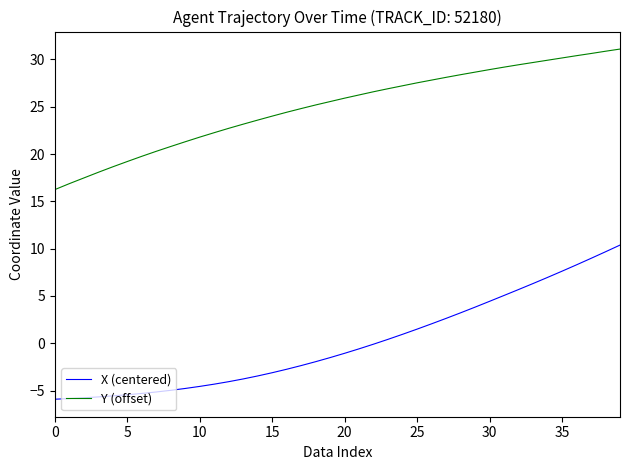

Which series has the largest total across all categories?

Y (offset)